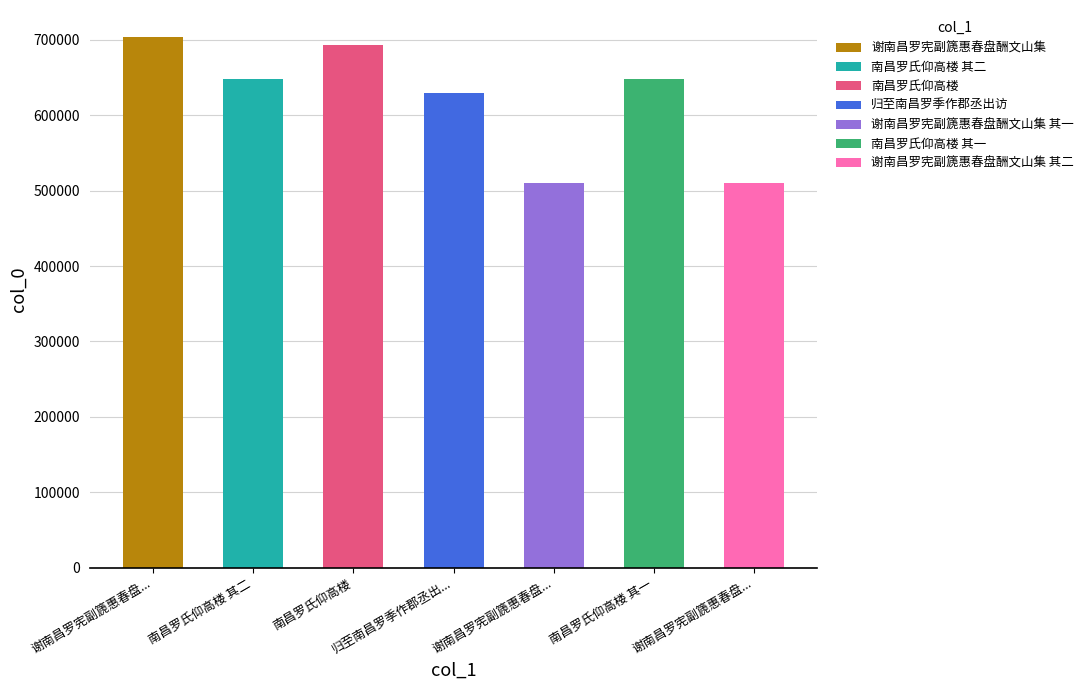

Read the value at 归至南昌罗季作郡丞出访, to the nearest 50.

629150